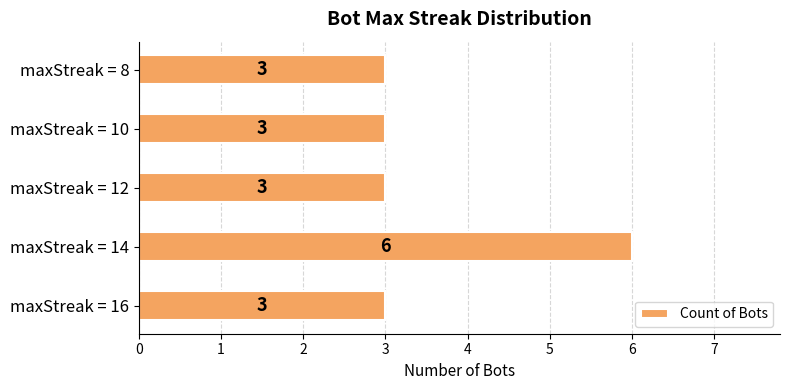

Does the chart contain stacked bars?

No